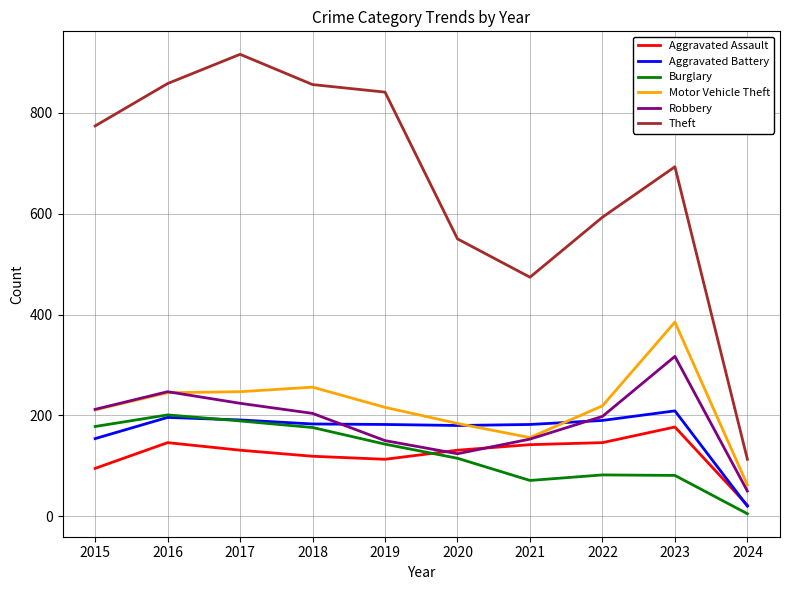

Which label corresponds to the smallest value in the chart?

2024